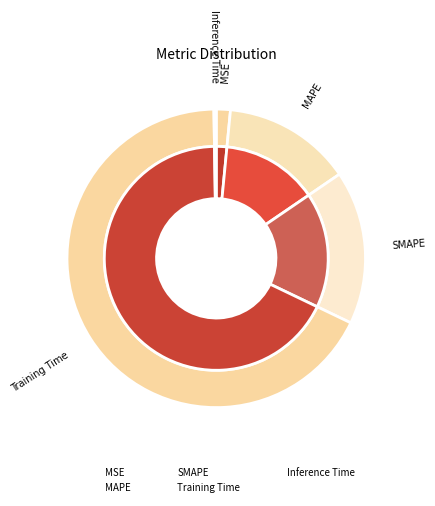

Does Training Time represent more than half of the total?

Yes